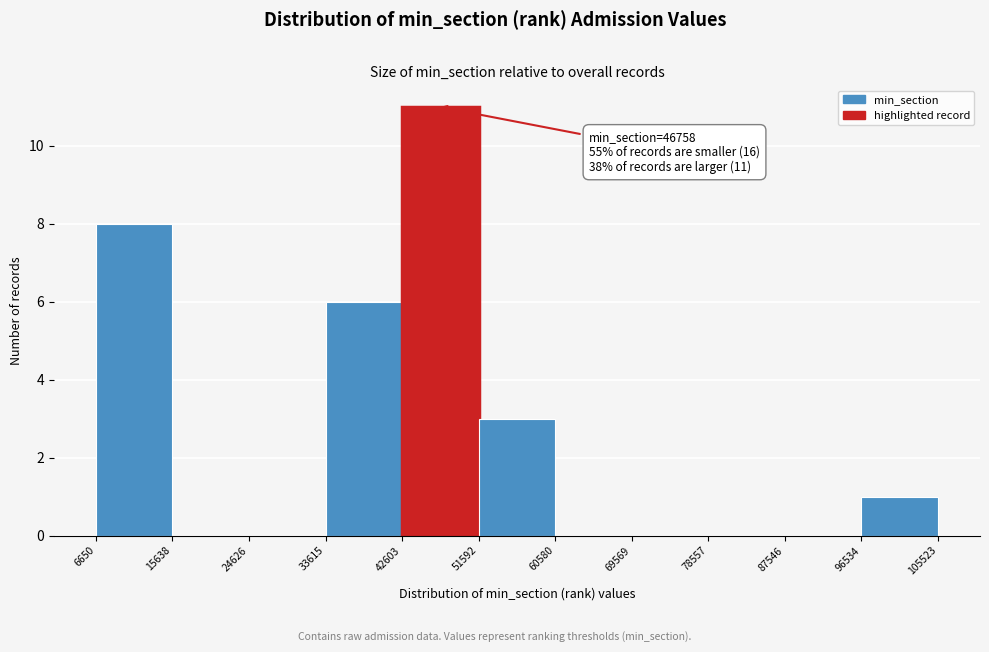

Which range on the x-axis has the tallest bar?

42603 to 51592